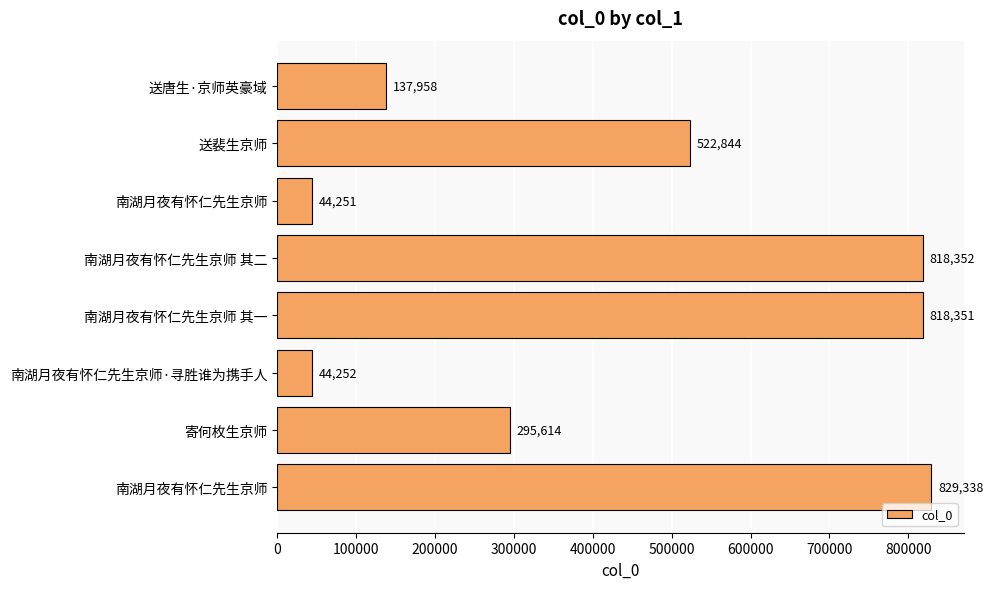

How many series are shown in this chart?

1